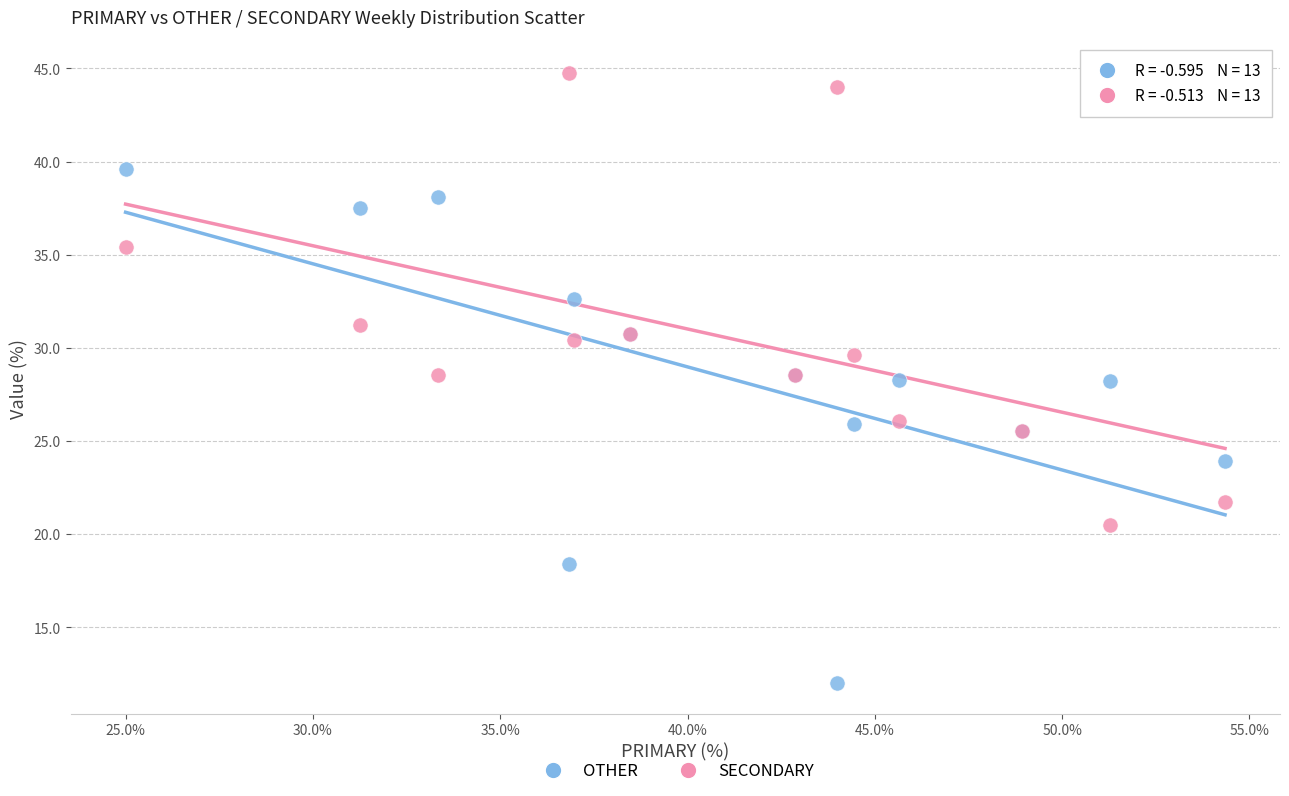

Which series contains the lowest Y value?

OTHER